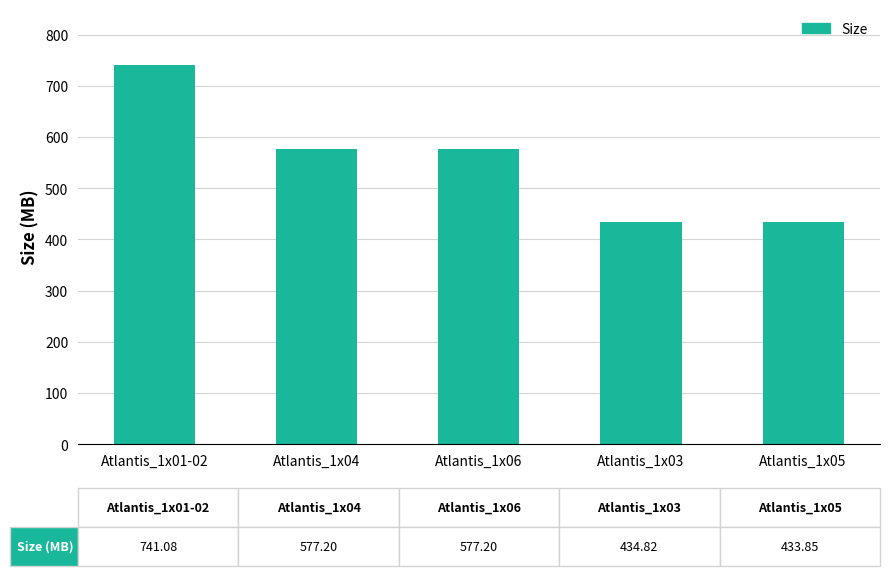

What is the label of the 5th bar from the left?

Atlantis_1x05